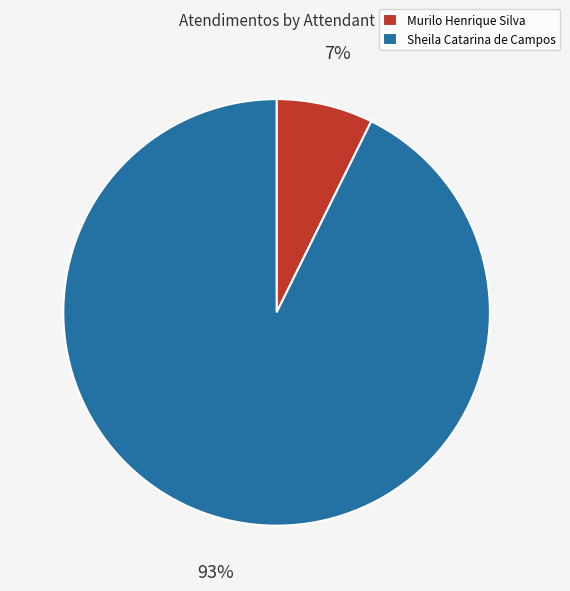

Combined, do Murilo Henrique Silva and Sheila Catarina de Campos account for over 50%?

Yes